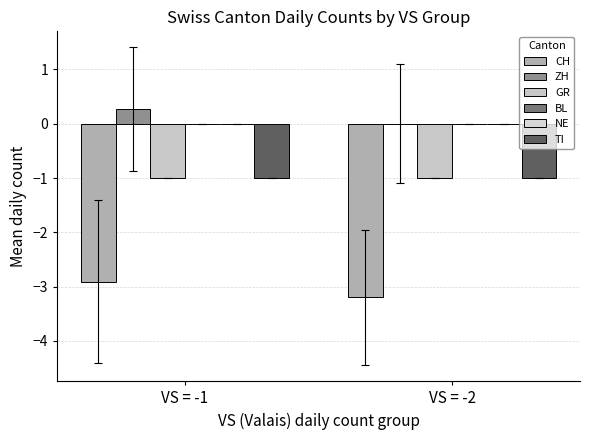

What is the difference between the highest and lowest values at VS = -1?

3.2